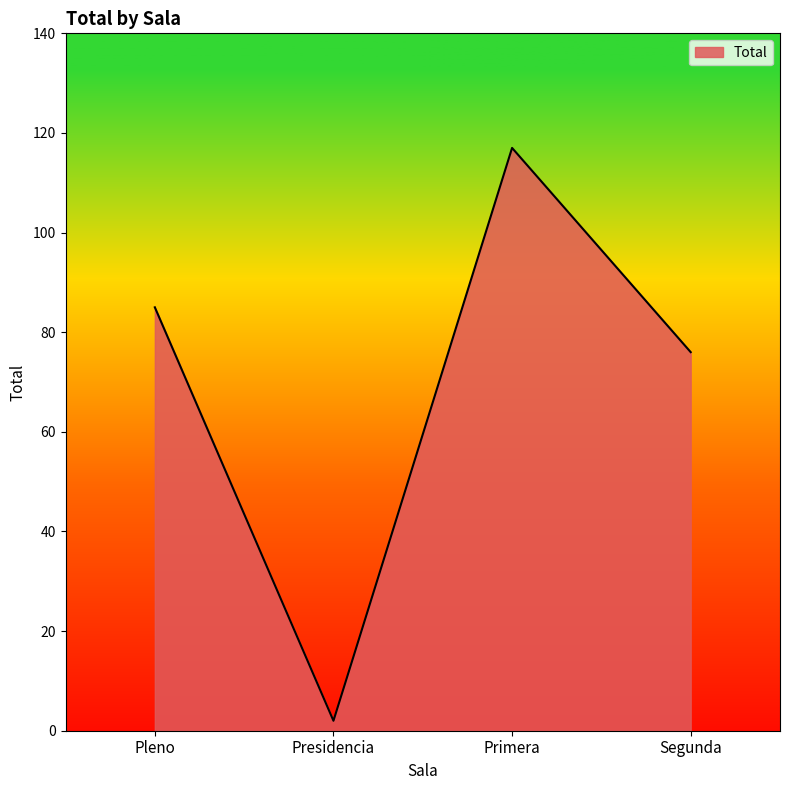

What is the difference between the second highest and second lowest values?

9